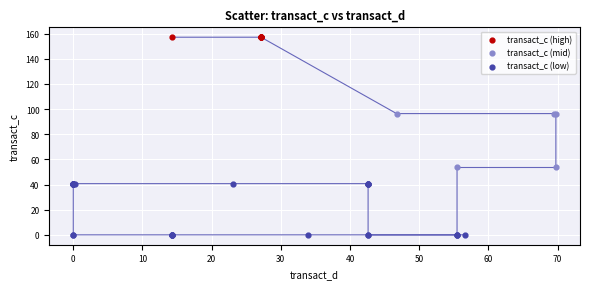

Which series contains the highest Y value?

transact_c (high)